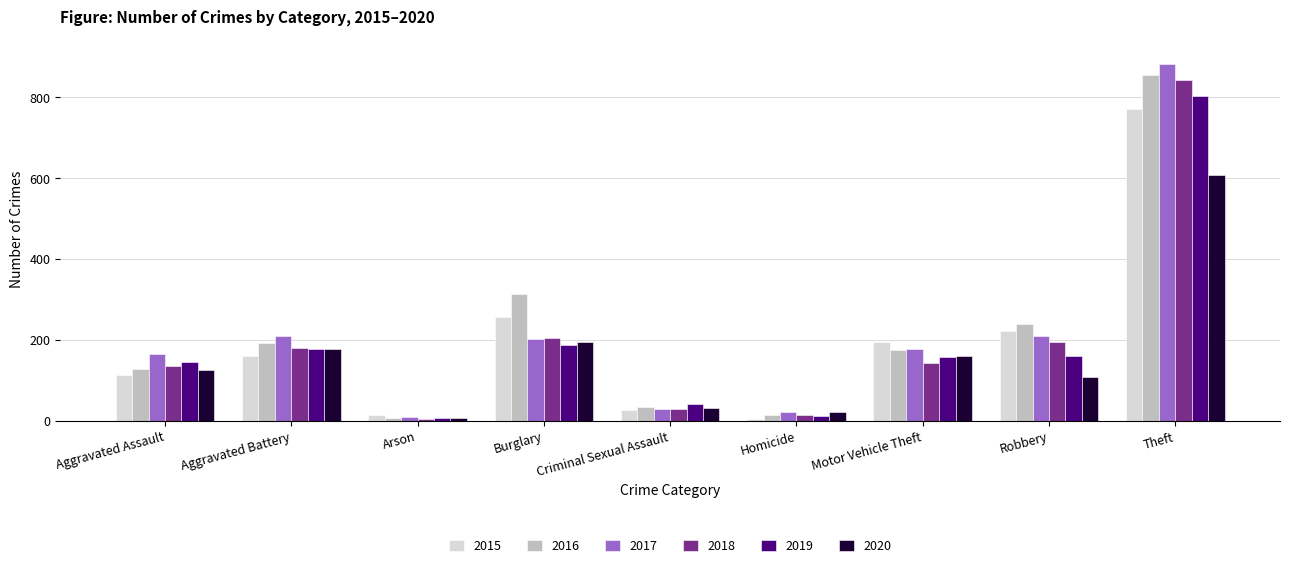

What is the difference between the 2016 values at Robbery and Aggravated Battery?

47